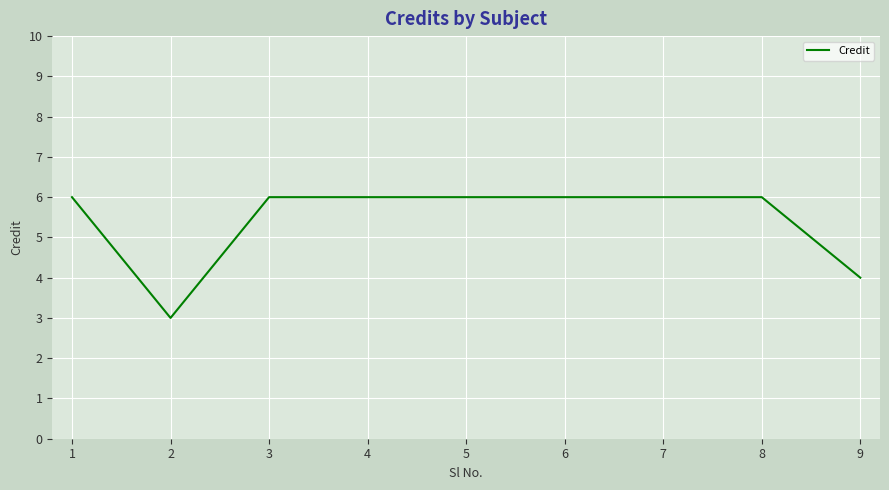

How many values are below 6?

2